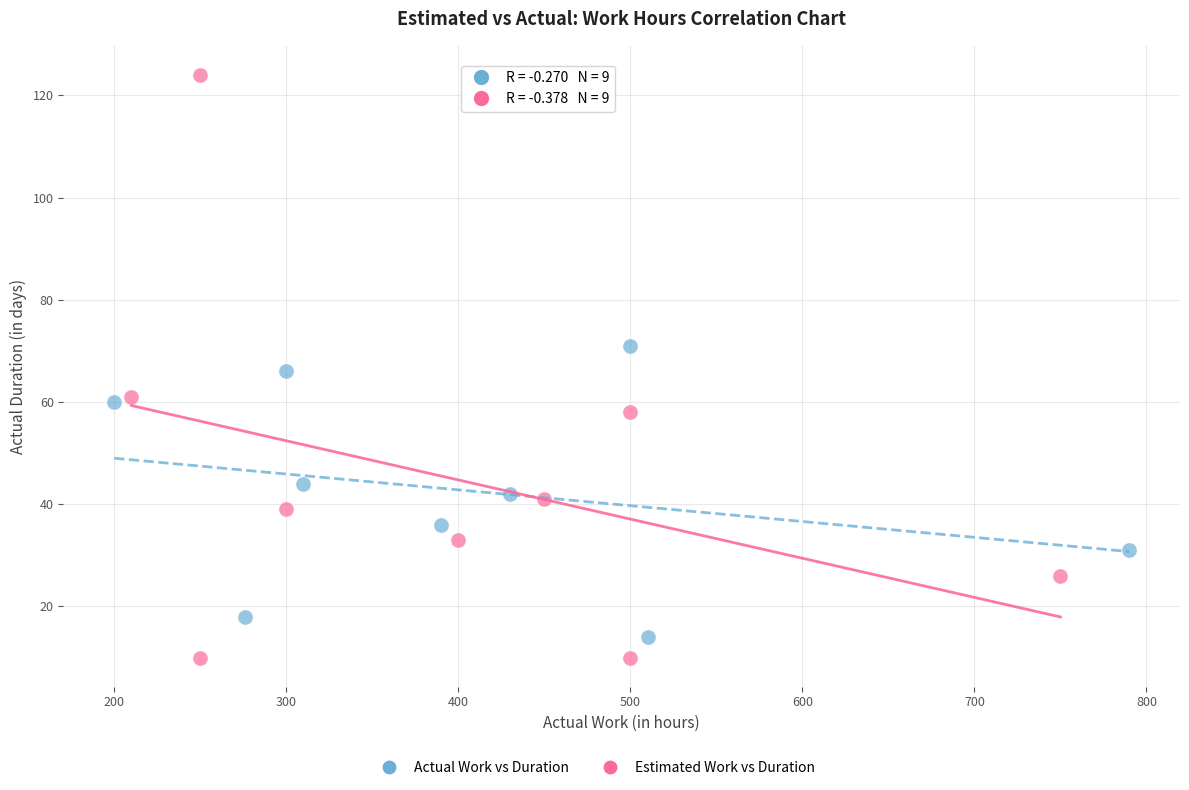

Which series reaches the maximum Y coordinate?

Estimated Work vs Duration